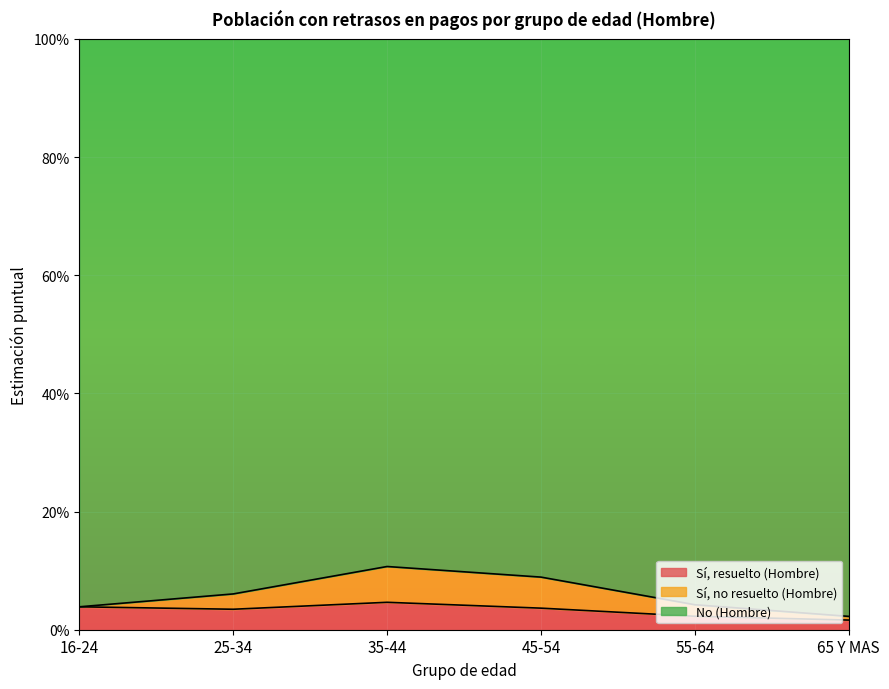

True or false: Sí, resuelto (Hombre) and No (Hombre) intersect in this chart.

False